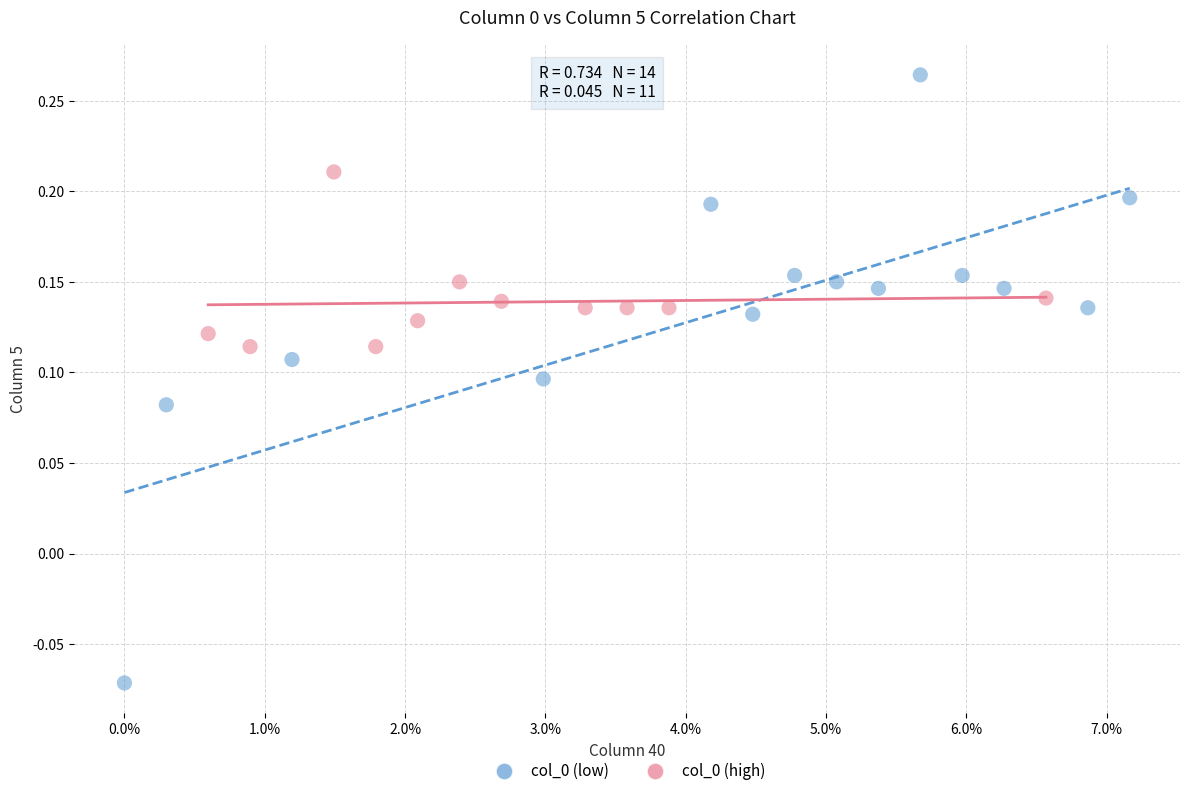

Which series has the largest Y range (max minus min)?

col_0 (low)